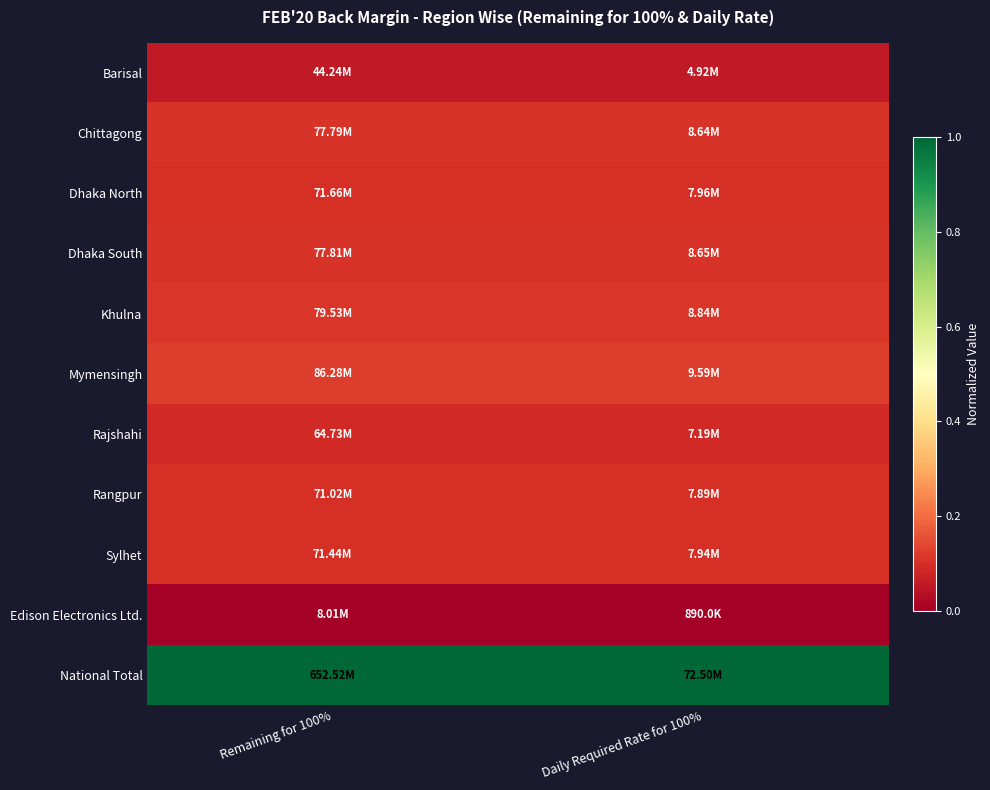

Reading left to right, transcribe all the data shown in this chart.

Barisal: Remaining for 100%=0.1	Daily Required Rate for 100%=0.1
Chittagong: Remaining for 100%=0.1	Daily Required Rate for 100%=0.1
Dhaka North: Remaining for 100%=0.1	Daily Required Rate for 100%=0.1
Dhaka South: Remaining for 100%=0.1	Daily Required Rate for 100%=0.1
Khulna: Remaining for 100%=0.1	Daily Required Rate for 100%=0.1
Mymensingh: Remaining for 100%=0.1	Daily Required Rate for 100%=0.1
Rajshahi: Remaining for 100%=0.1	Daily Required Rate for 100%=0.1
Rangpur: Remaining for 100%=0.1	Daily Required Rate for 100%=0.1
Sylhet: Remaining for 100%=0.1	Daily Required Rate for 100%=0.1
Edison Electronics Ltd.: Remaining for 100%=0.0	Daily Required Rate for 100%=0.0
National Total: Remaining for 100%=1.0	Daily Required Rate for 100%=1.0